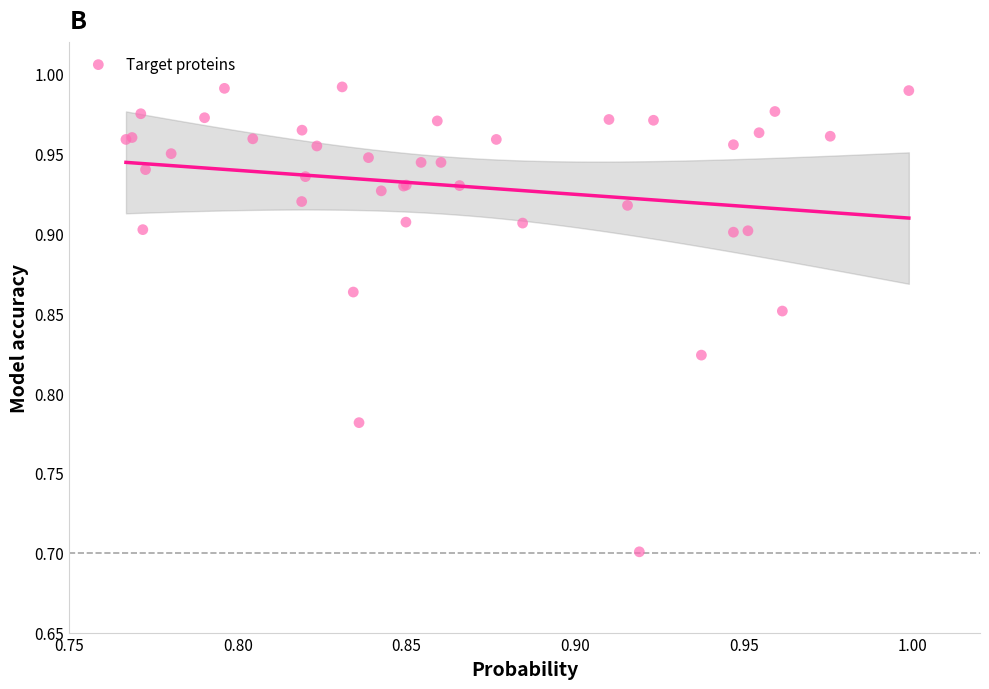

What Y value in the scatter plot is closest to 0?

0.7